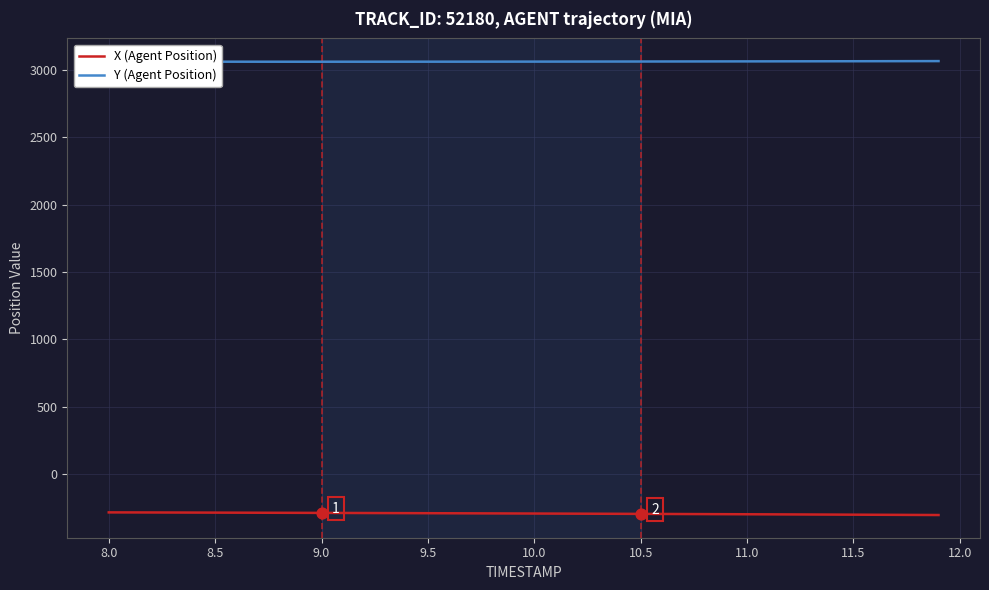

What are all the series names shown in the legend?

X (Agent Position), Y (Agent Position)